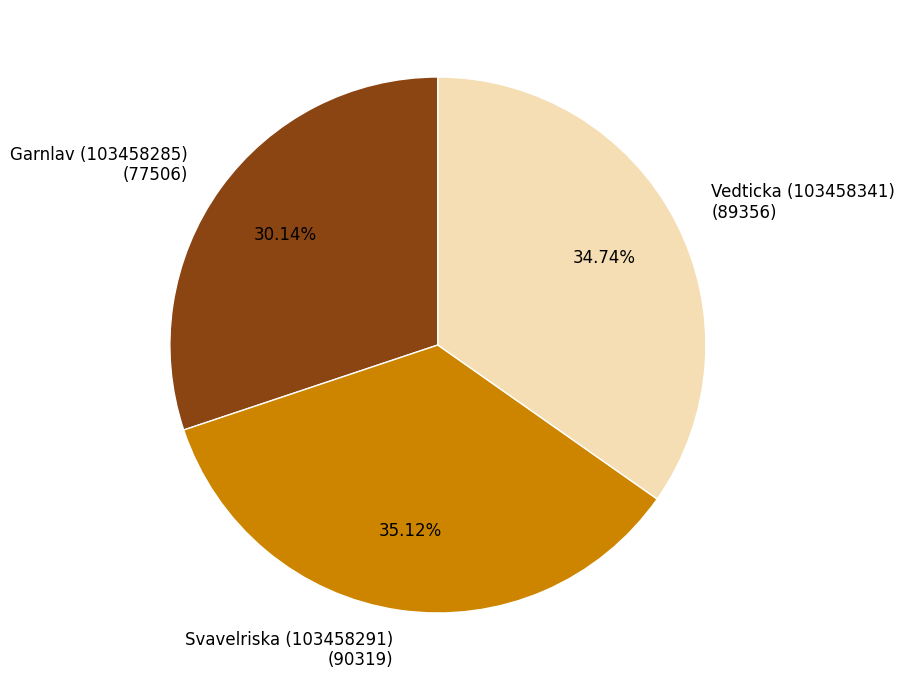

What is the ratio of the value at Svavelriska (103458291) (90319) to the value at Vedticka (103458341) (89356)?

1.0